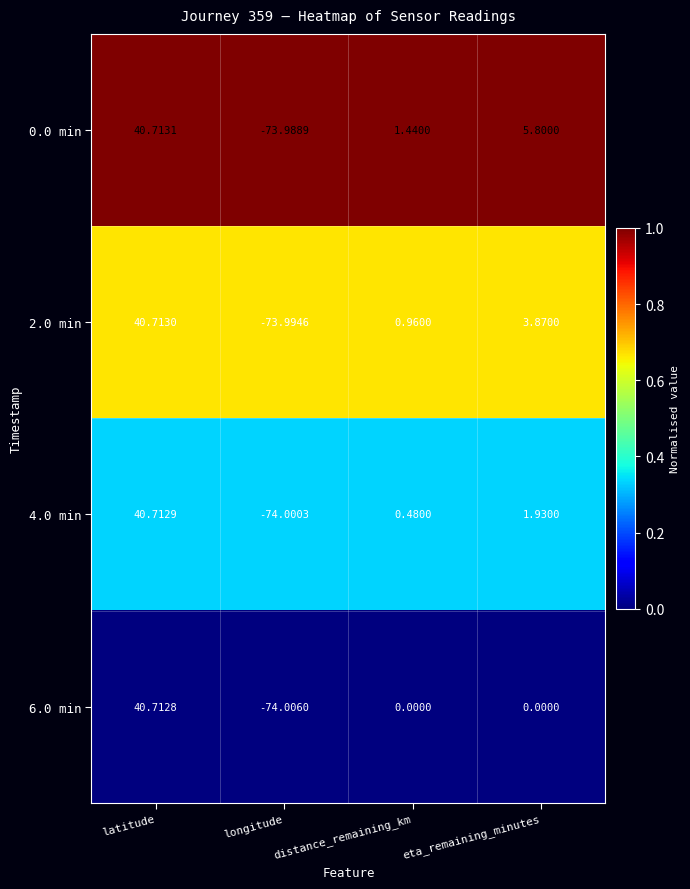

Which category has the highest value in the 0.0 min series?

latitude